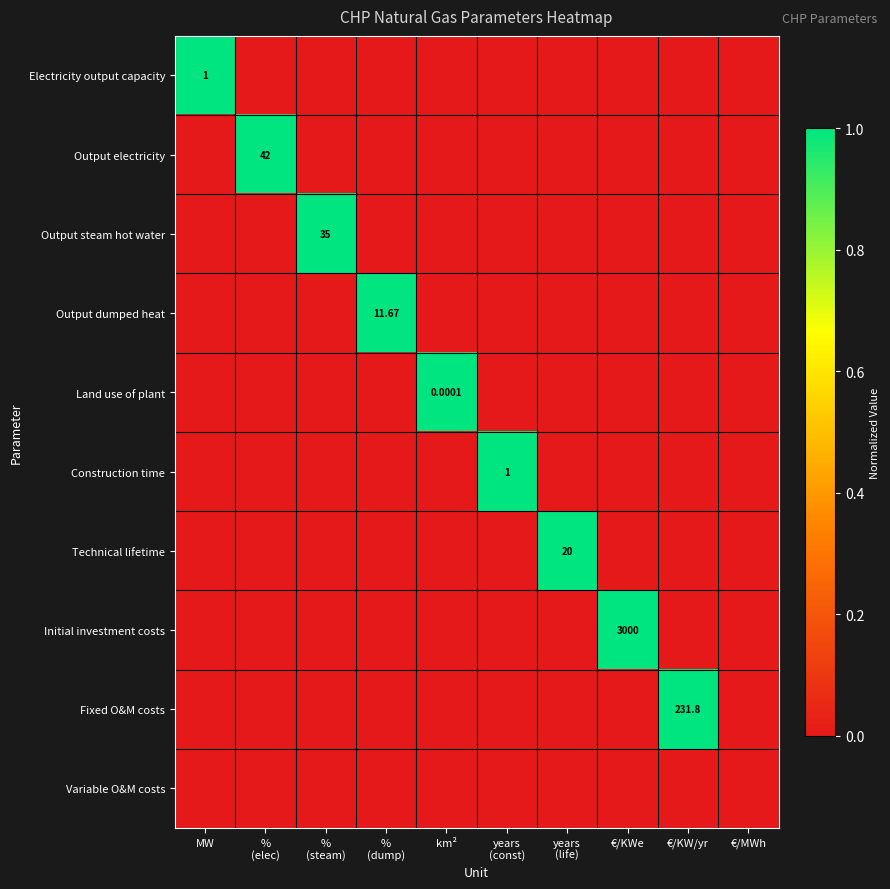

Rank the series at €/KWe from lowest to highest value.

Electricity output capacity, Output electricity, Output steam hot water, Output dumped heat, Land use of plant, Construction time, Technical lifetime, Fixed O&M costs, Variable O&M costs, Initial investment costs